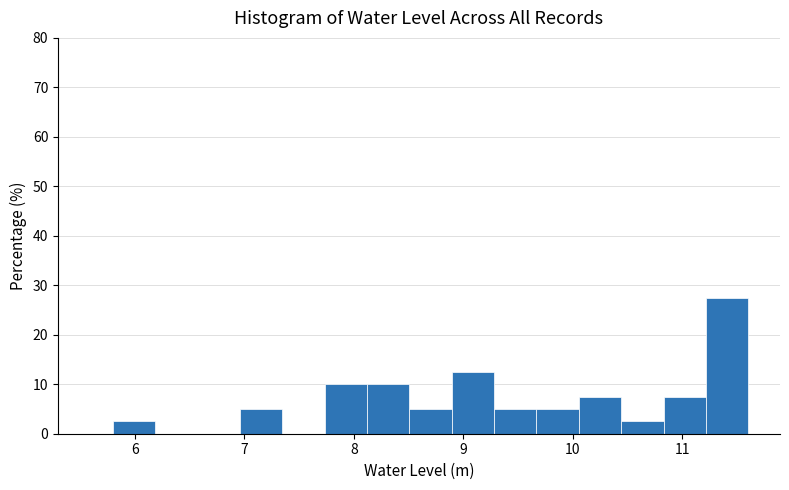

Read against the x-axis, roughly where is the centre of the tallest bar?

11.4